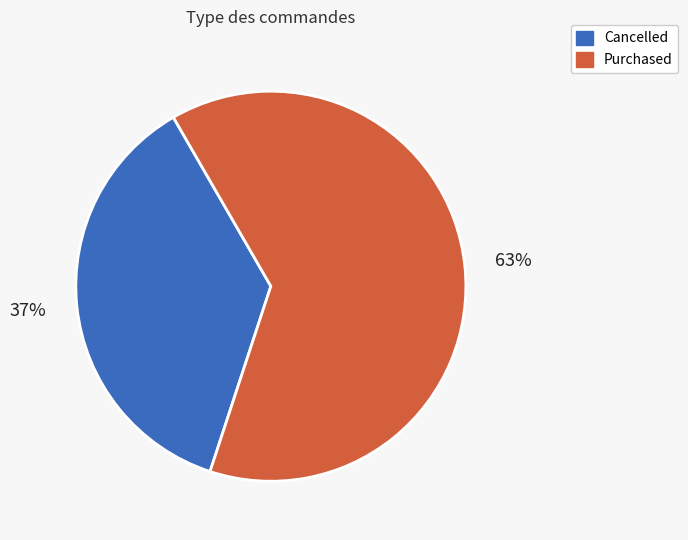

To the nearest percent, what percentage of the pie is Cancelled?

37%